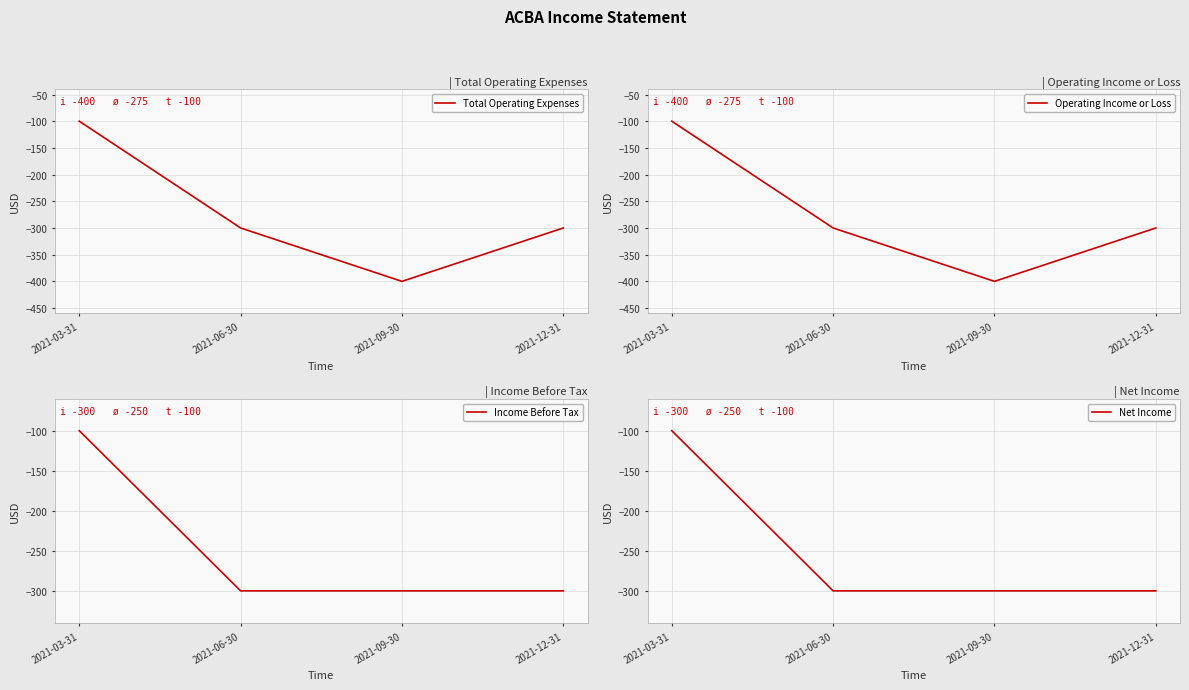

At which label is Income Before Tax closest to -200?

2021-03-31